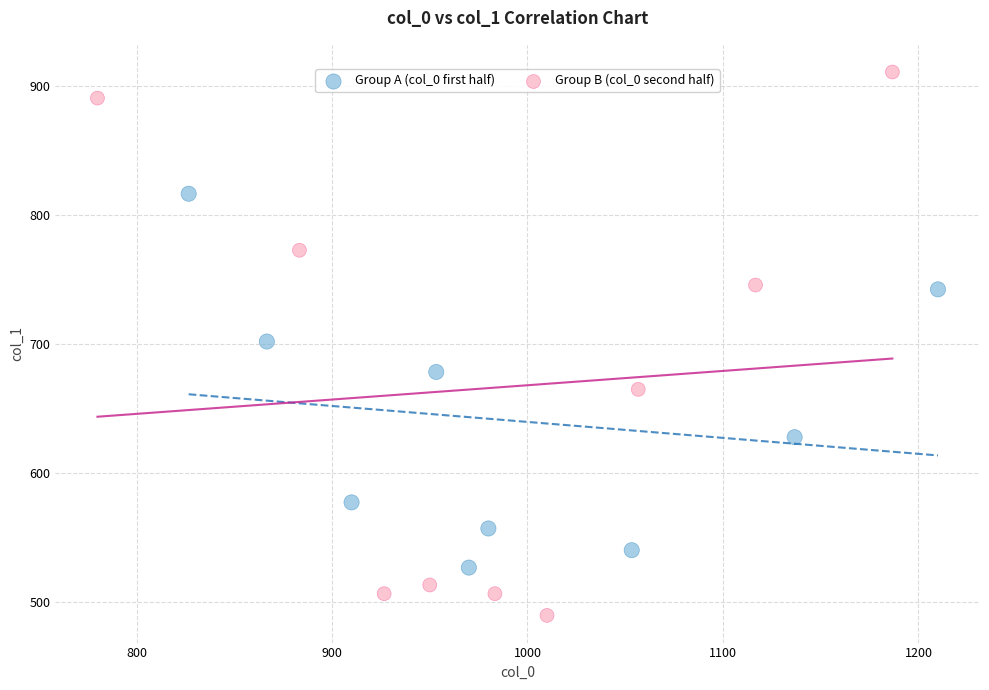

Which series contains the lowest Y value?

Group B (col_0 second half)